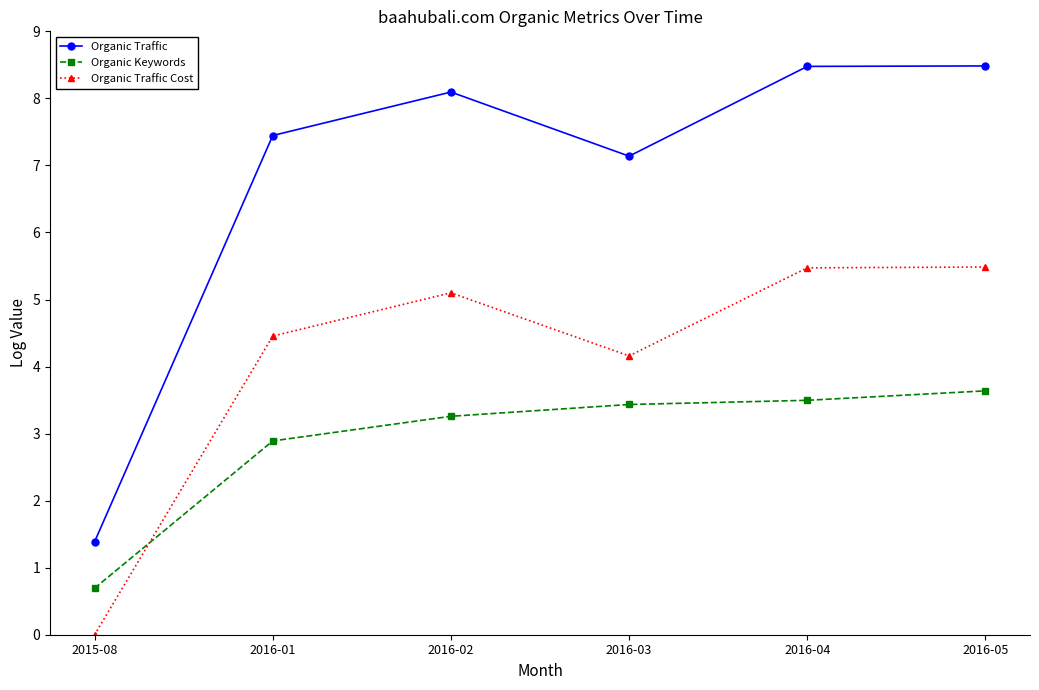

What is the sum of all Organic Keywords values?

17.4